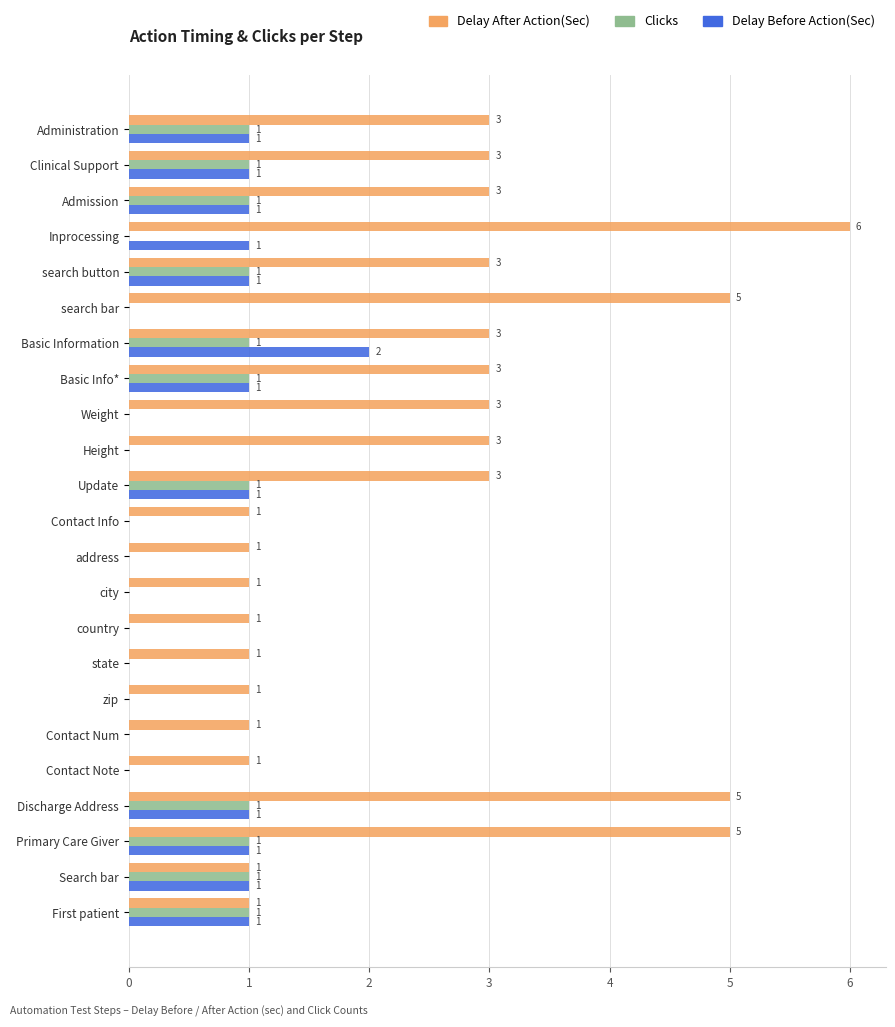

The Delay Before Action(Sec) series shows 1 at Discharge Address. True or false?

True